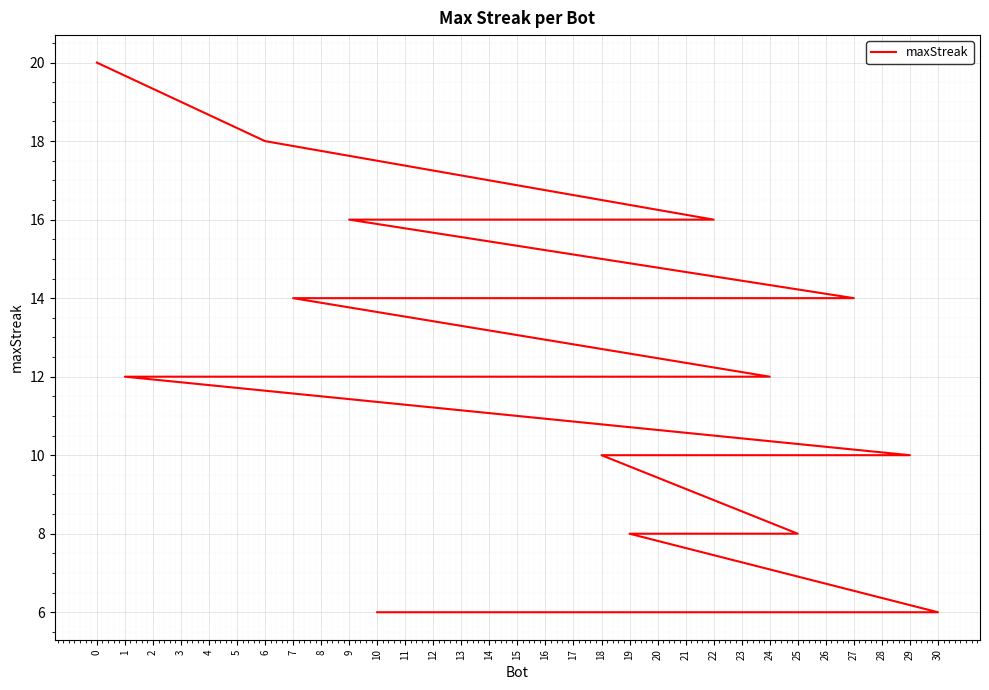

How many values are below 14?

15